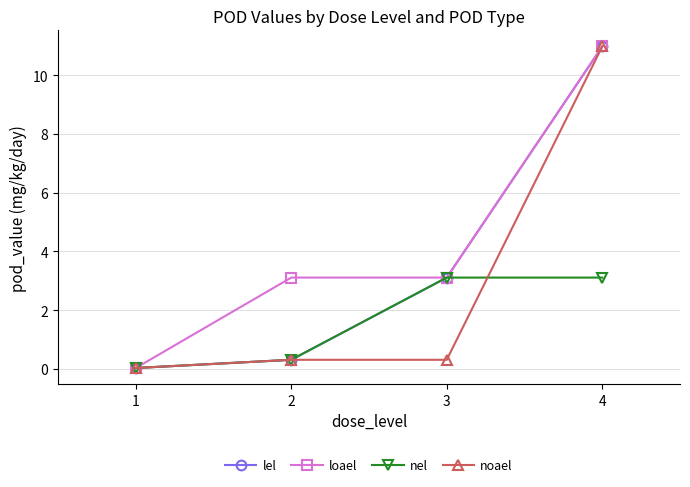

What are all the series names shown in the legend?

lel, loael, nel, noael